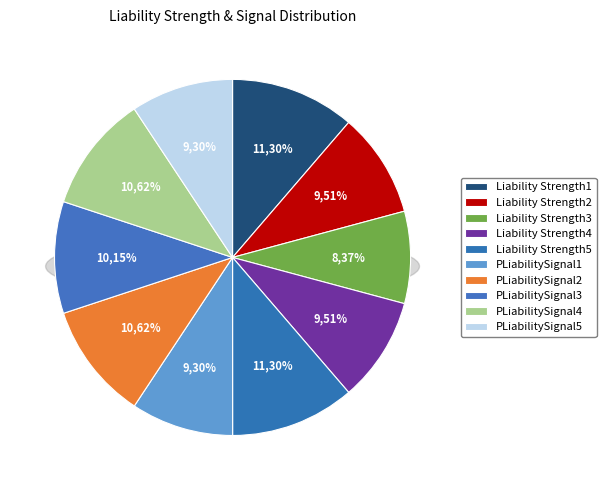

Is there a majority slice in this chart?

No